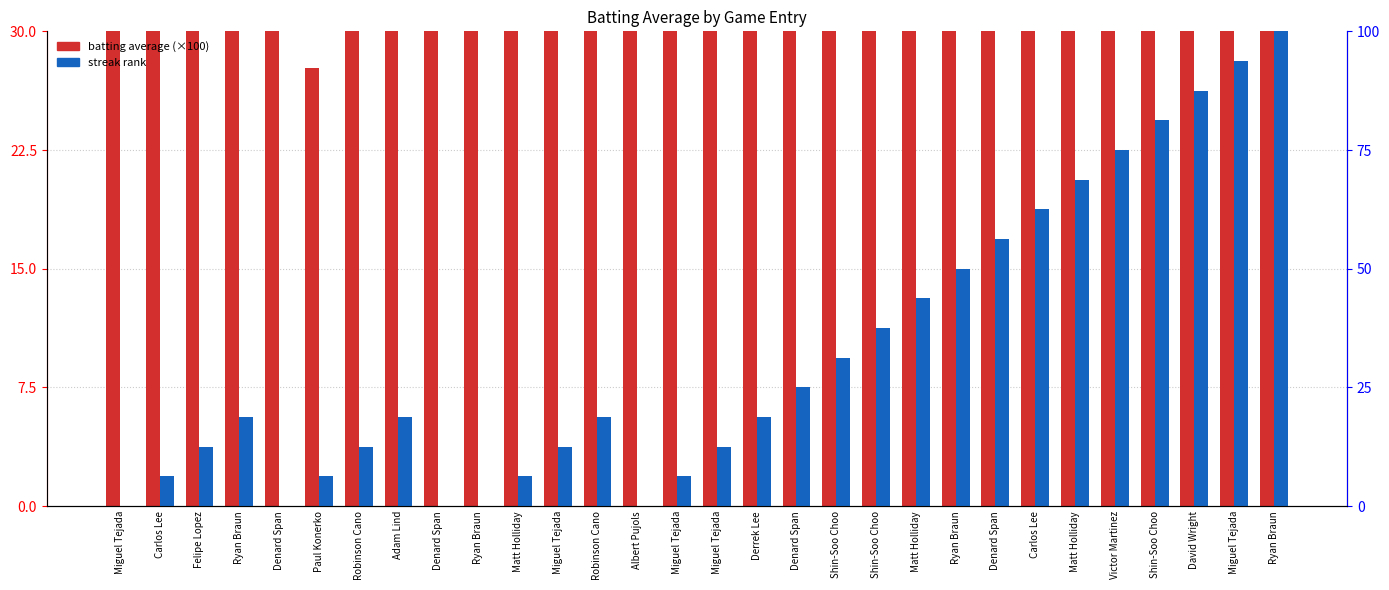

What is the sum of all batting average (×100) values?

930.3